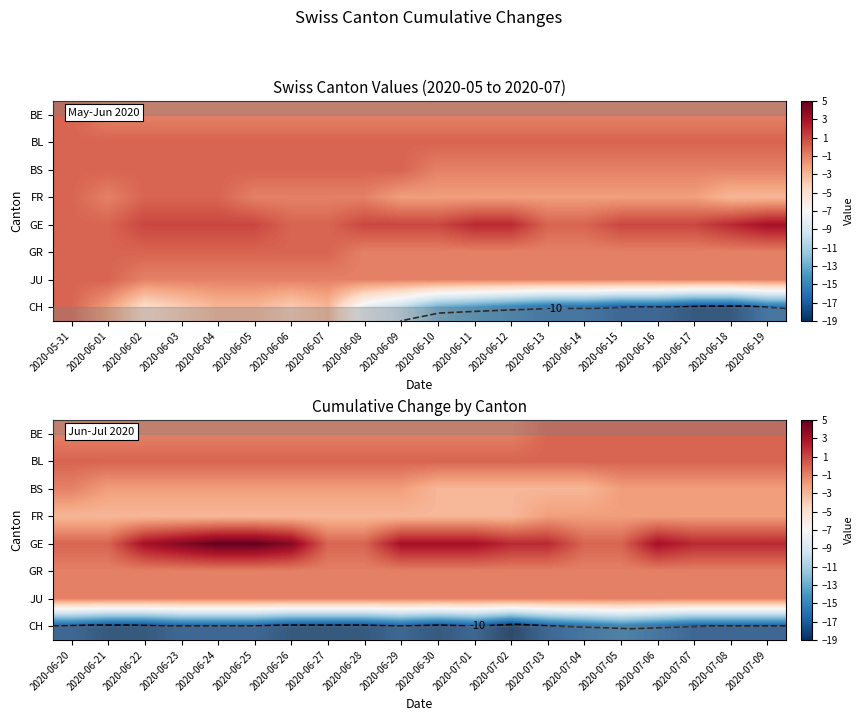

How many categories are shown in the chart?

20